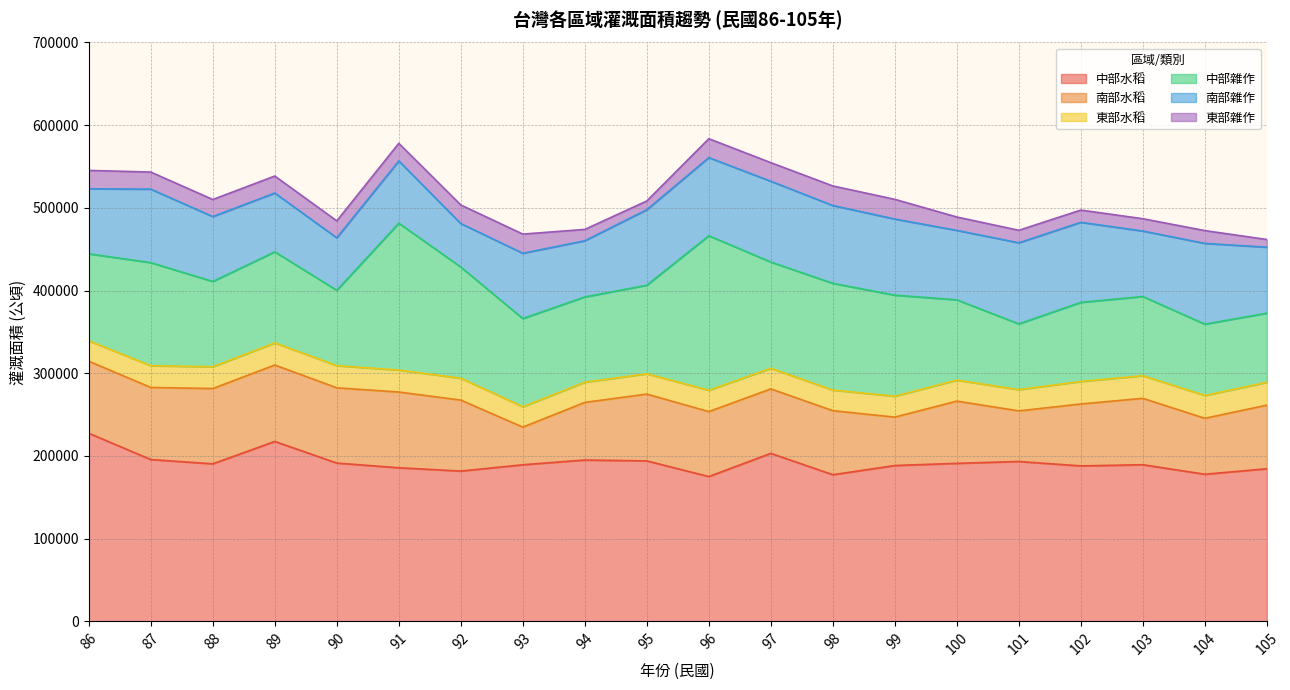

How many interior local valleys does the 南部水稻 series have?

5